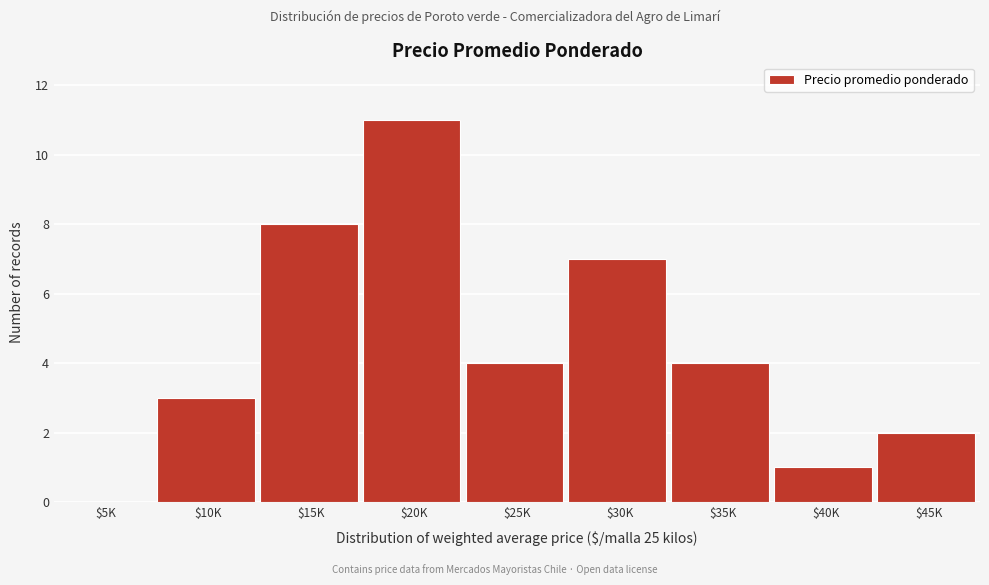

The value at $20K is 17. True or false?

False